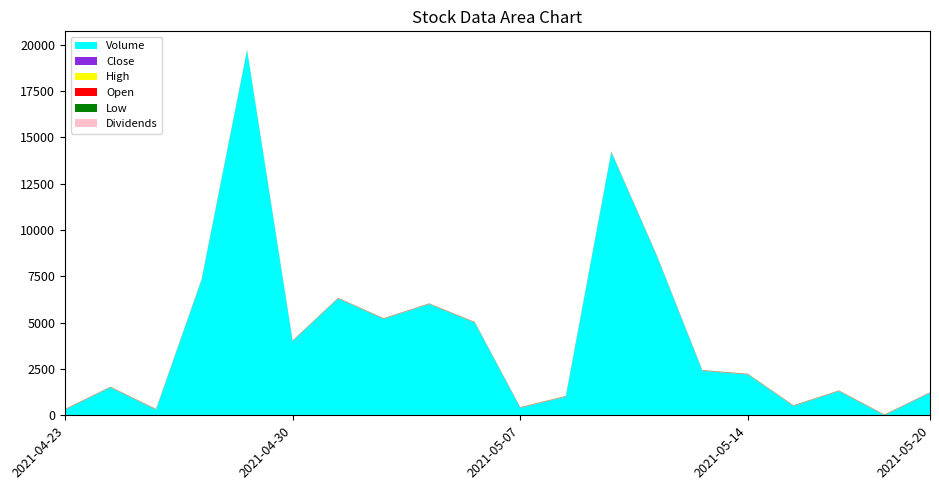

Reading right to left, list all the values displayed in this chart.

High: 2021-05-20=9.8	2021-05-19=9.7	2021-05-18=9.7	2021-05-17=9.9	2021-05-14=9.8	2021-05-13=9.7	2021-05-12=9.7	2021-05-11=9.7	2021-05-10=9.7	2021-05-07=9.9	2021-05-06=9.8	2021-05-05=9.7	2021-05-04=9.8	2021-05-03=9.8	2021-04-30=9.7	2021-04-29=10.0	2021-04-28=10.1	2021-04-27=9.8	2021-04-26=9.8	2021-04-23=9.7
Open: 2021-05-20=9.7	2021-05-19=9.7	2021-05-18=9.7	2021-05-17=9.8	2021-05-14=9.7	2021-05-13=9.7	2021-05-12=9.7	2021-05-11=9.7	2021-05-10=9.7	2021-05-07=9.9	2021-05-06=9.7	2021-05-05=9.7	2021-05-04=9.7	2021-05-03=9.7	2021-04-30=9.7	2021-04-29=9.7	2021-04-28=9.7	2021-04-27=9.8	2021-04-26=9.7	2021-04-23=9.7
Close: 2021-05-20=9.8	2021-05-19=9.7	2021-05-18=9.7	2021-05-17=9.9	2021-05-14=9.8	2021-05-13=9.7	2021-05-12=9.7	2021-05-11=9.7	2021-05-10=9.7	2021-05-07=9.8	2021-05-06=9.8	2021-05-05=9.7	2021-05-04=9.7	2021-05-03=9.7	2021-04-30=9.7	2021-04-29=9.7	2021-04-28=9.8	2021-04-27=9.7	2021-04-26=9.7	2021-04-23=9.7
Low: 2021-05-20=9.7	2021-05-19=9.7	2021-05-18=9.7	2021-05-17=9.8	2021-05-14=9.7	2021-05-13=9.7	2021-05-12=9.7	2021-05-11=9.7	2021-05-10=9.7	2021-05-07=9.8	2021-05-06=9.7	2021-05-05=9.7	2021-05-04=9.7	2021-05-03=9.7	2021-04-30=9.7	2021-04-29=9.7	2021-04-28=9.7	2021-04-27=9.7	2021-04-26=9.7	2021-04-23=9.7
Volume: 2021-05-20=1200.0	2021-05-19=0.0	2021-05-18=1300.0	2021-05-17=500.0	2021-05-14=2200.0	2021-05-13=2400.0	2021-05-12=8600.0	2021-05-11=14200.0	2021-05-10=1000.0	2021-05-07=400.0	2021-05-06=5000.0	2021-05-05=6000.0	2021-05-04=5200.0	2021-05-03=6300.0	2021-04-30=4000.0	2021-04-29=19700.0	2021-04-28=7300.0	2021-04-27=300.0	2021-04-26=1500.0	2021-04-23=300.0
Dividends: 2021-05-20=0.0	2021-05-19=0.0	2021-05-18=0.0	2021-05-17=0.0	2021-05-14=0.0	2021-05-13=0.0	2021-05-12=0.0	2021-05-11=0.0	2021-05-10=0.0	2021-05-07=0.0	2021-05-06=0.0	2021-05-05=0.0	2021-05-04=0.0	2021-05-03=0.0	2021-04-30=0.0	2021-04-29=0.0	2021-04-28=0.0	2021-04-27=0.0	2021-04-26=0.0	2021-04-23=0.0